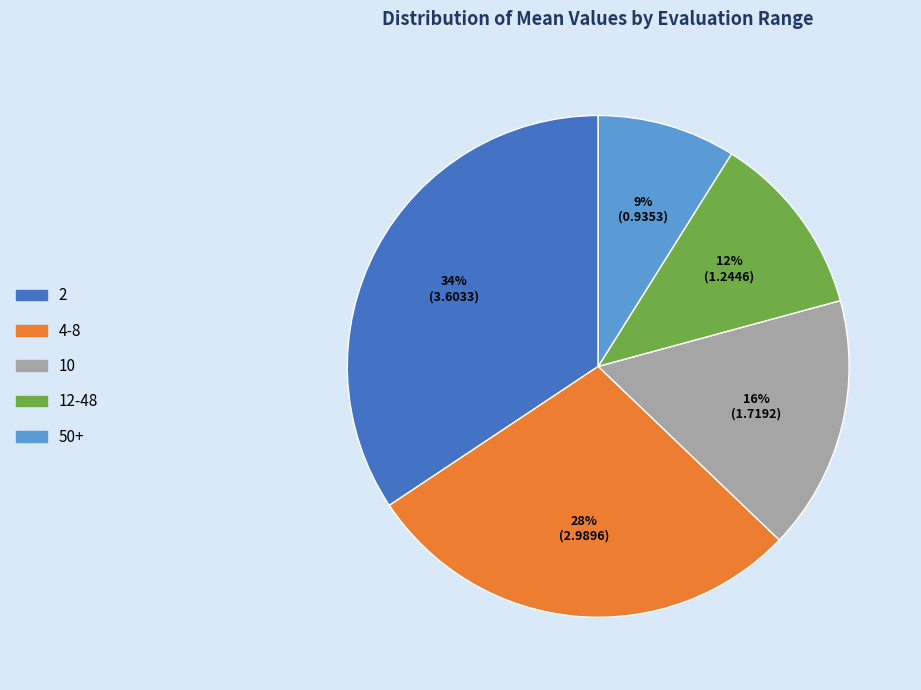

What is the largest slice in the pie chart?

2